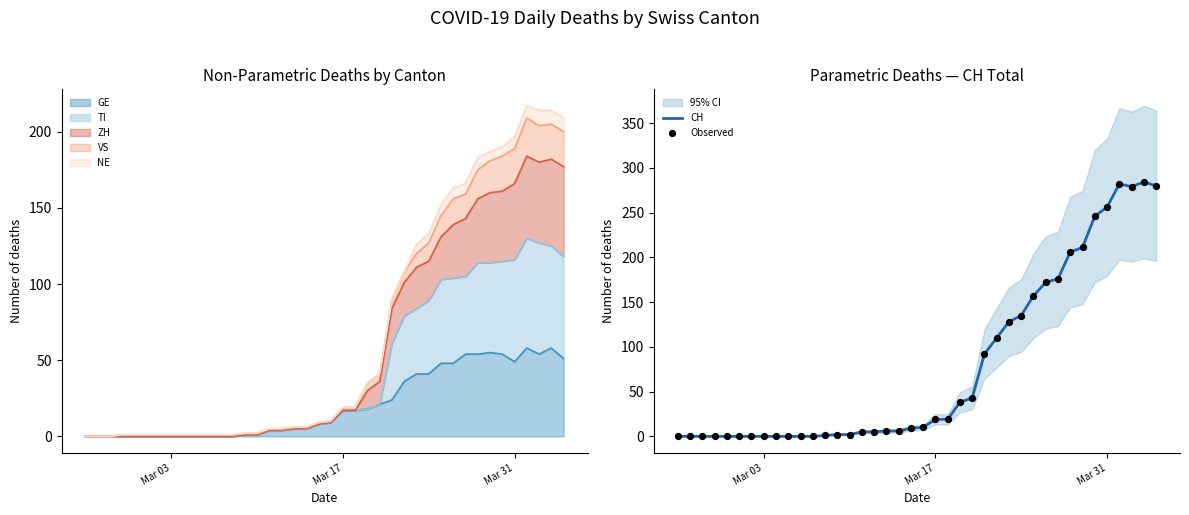

Which series contains the lowest Y value?

CH